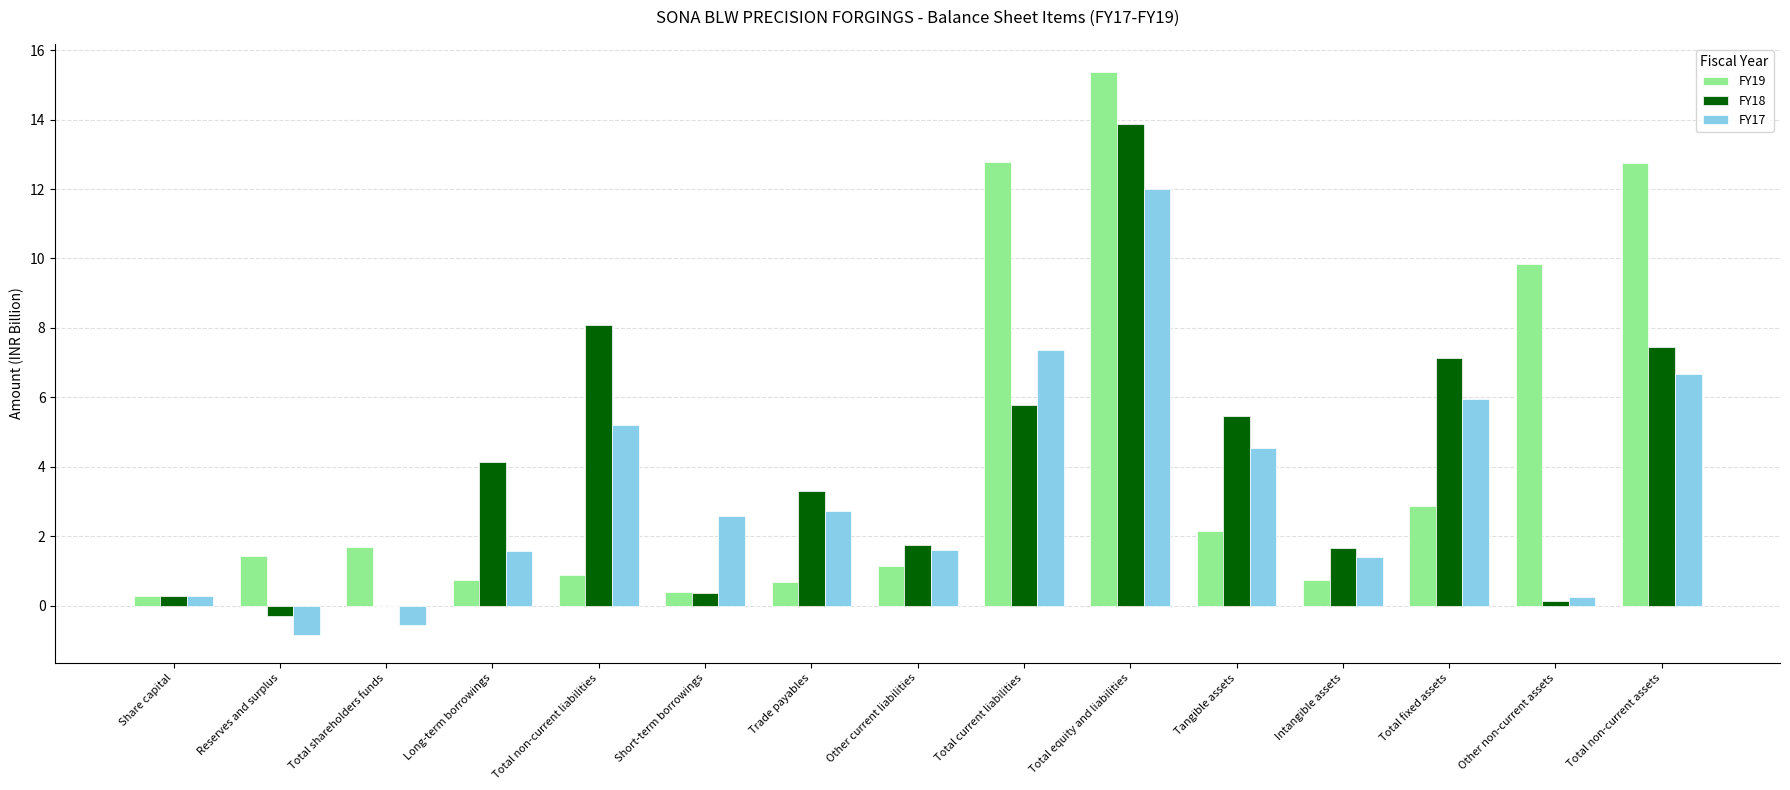

At which category does the chart reach its peak across all series?

Total equity and liabilities